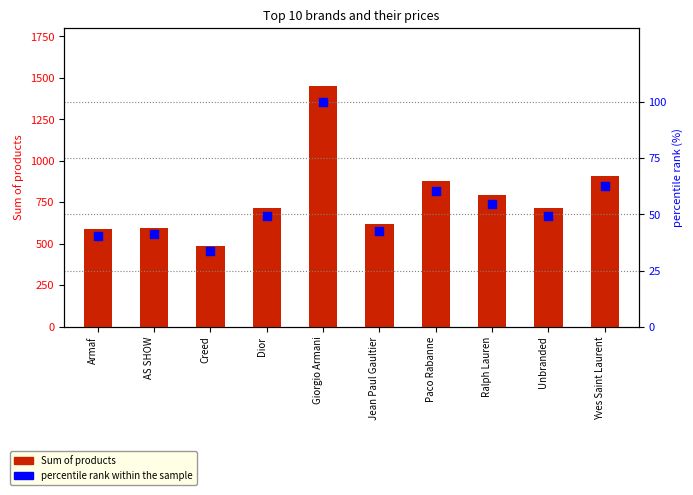

Which series has the largest total across all categories?

Sum of products